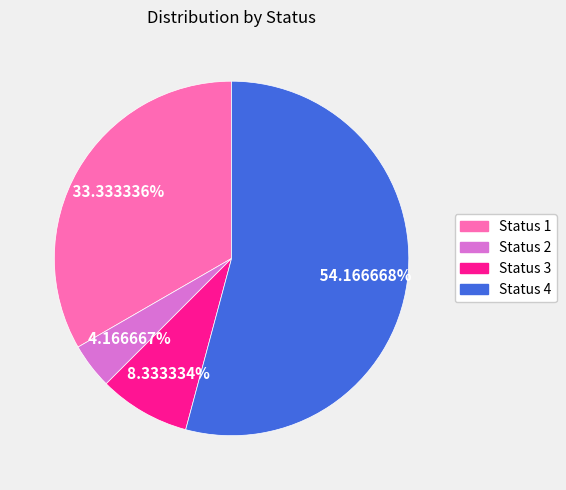

How many segments does this pie chart have?

4